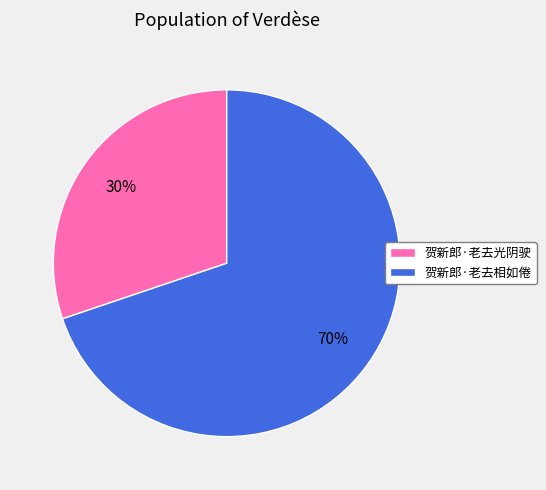

To the nearest percent, what percentage of the pie is 贺新郎·老去相如倦?

70%